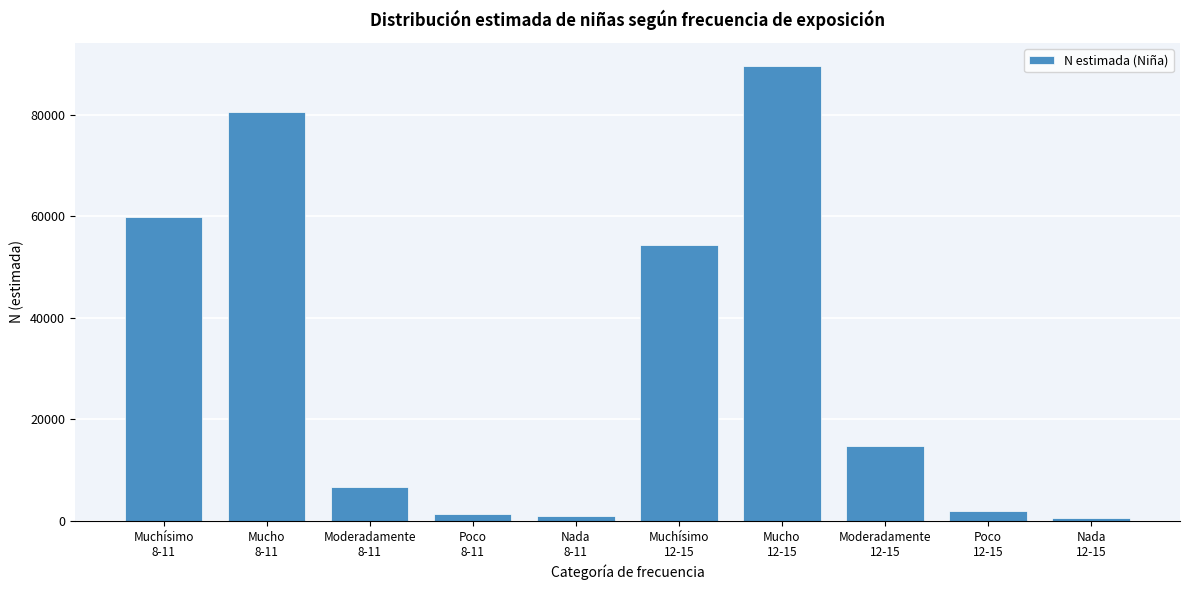

What is the maximum value shown in the chart?

89669